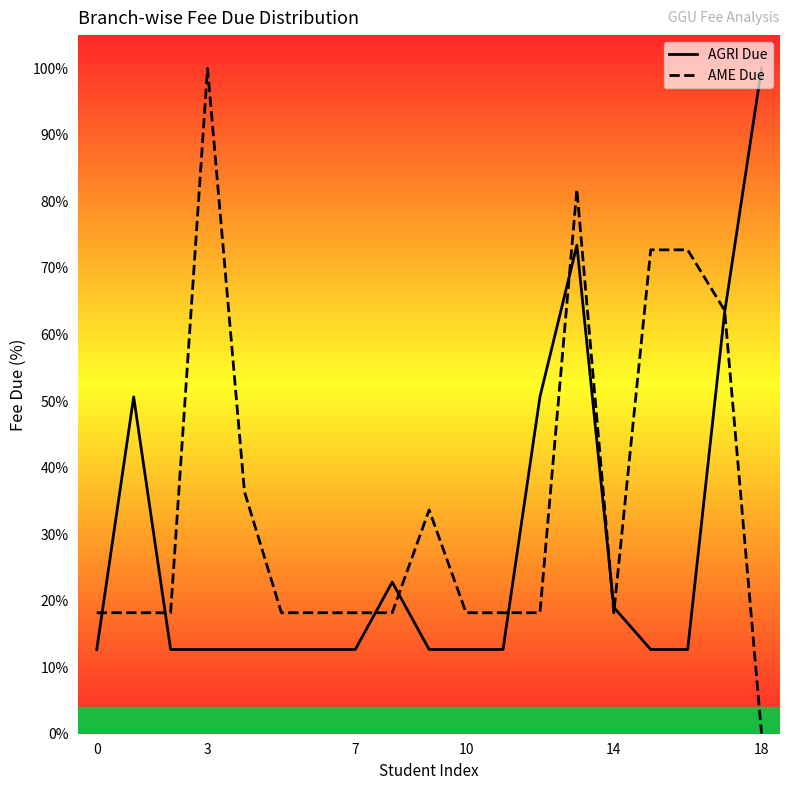

What is the difference between the maximum and minimum values in the AGRI Due series?

87.3